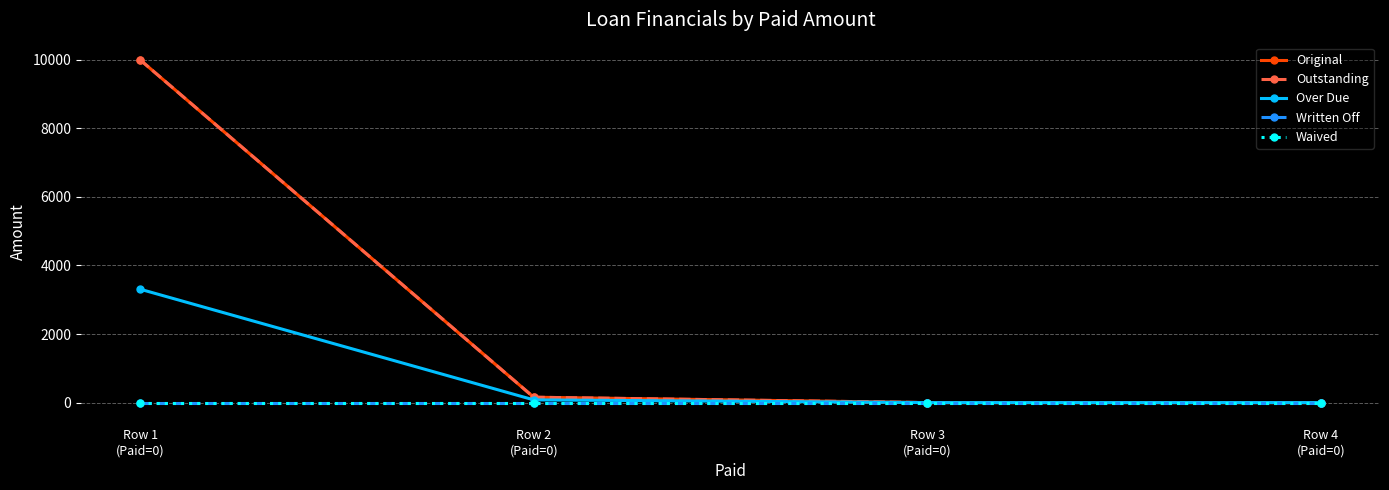

Rank the categories by Over Due value from highest to lowest.

Row 1
(Paid=0), Row 2
(Paid=0), Row 3
(Paid=0), Row 4
(Paid=0)